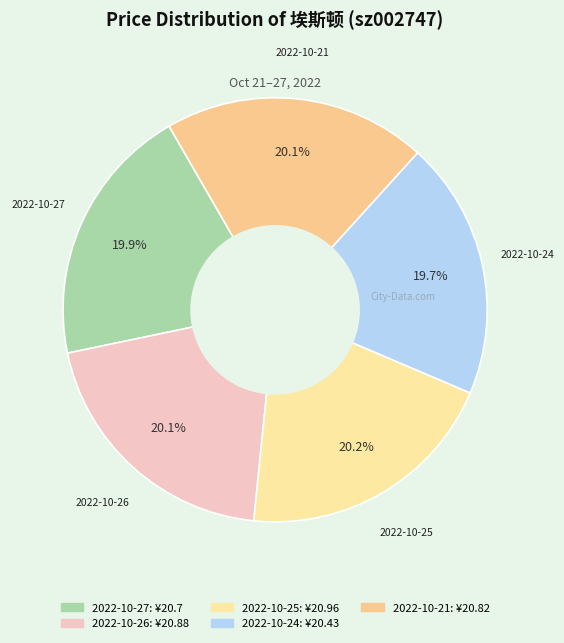

Is there a majority slice in this chart?

No